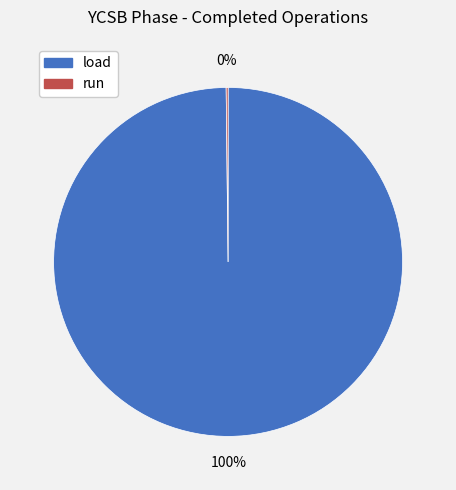

Which category has the biggest portion of the pie?

load